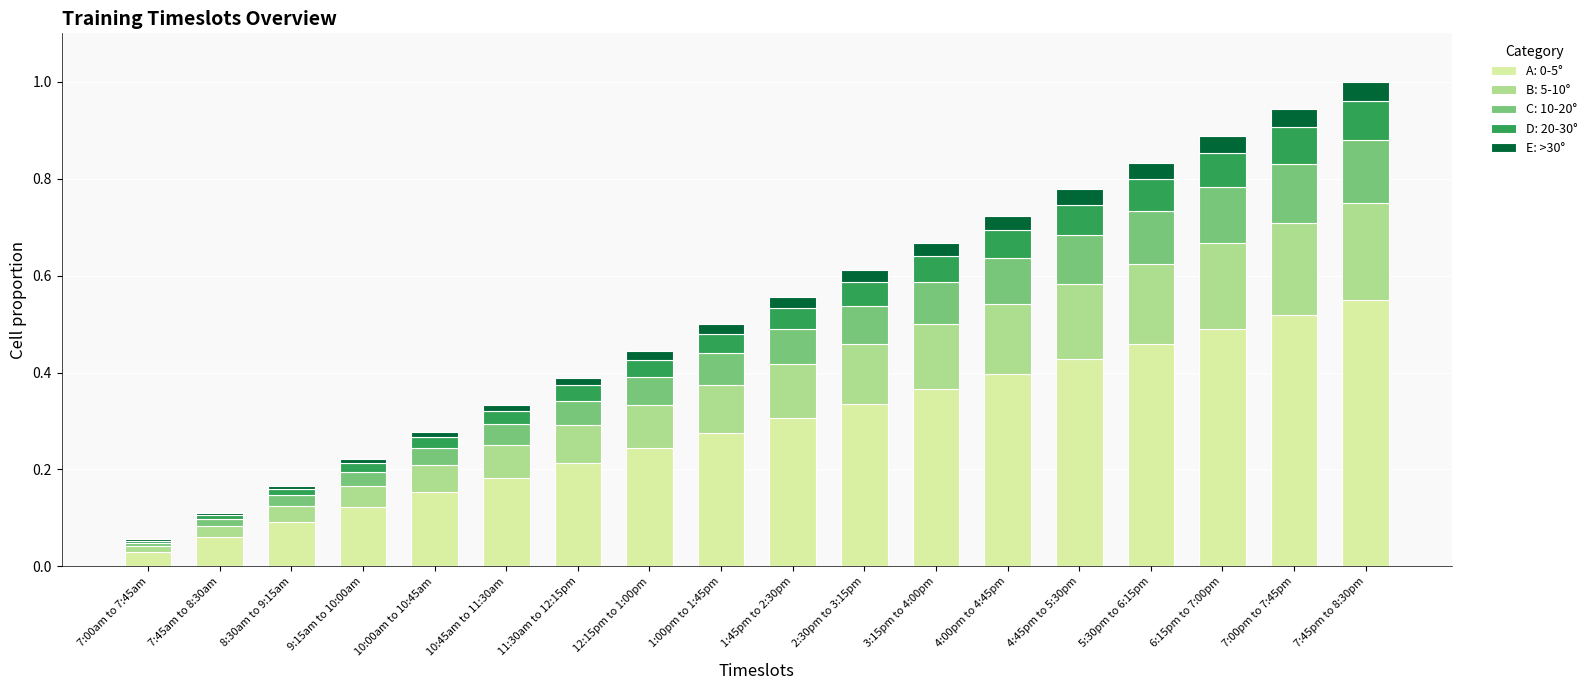

Count the number of data series in this chart.

5